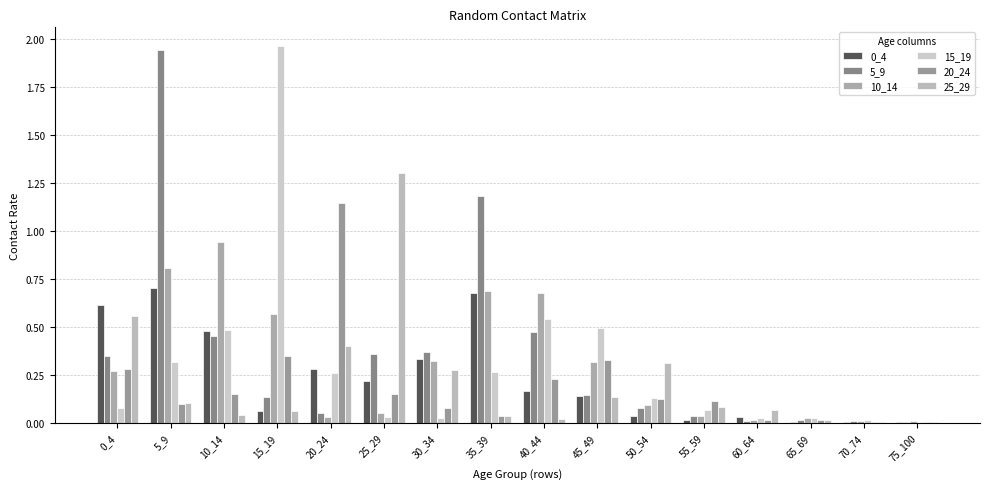

How many categories are shown in the chart?

16